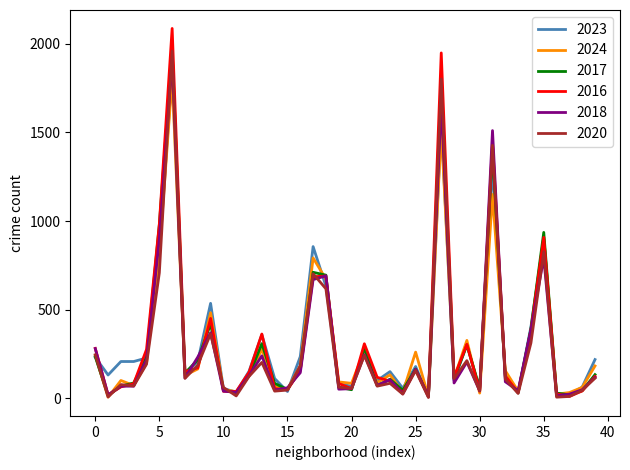

Which series has the largest range (max minus min)?

2016